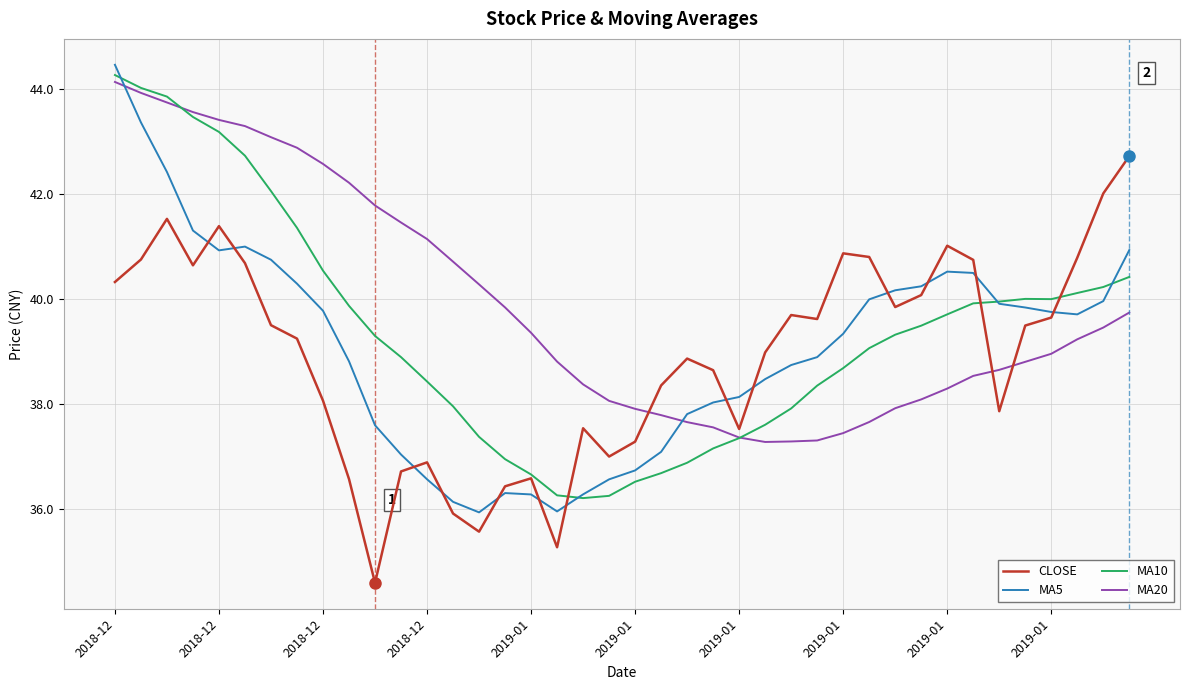

What is the average value of the CLOSE series?

38.9